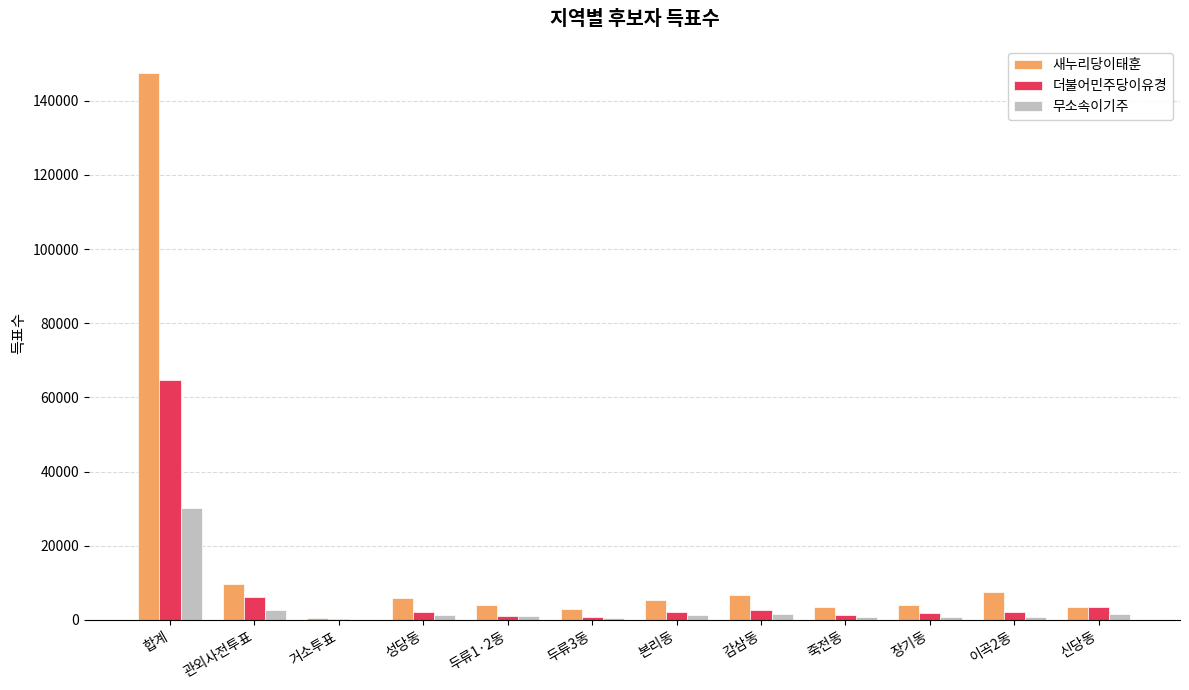

What is the sum of all 무소속이기주 values?

42619